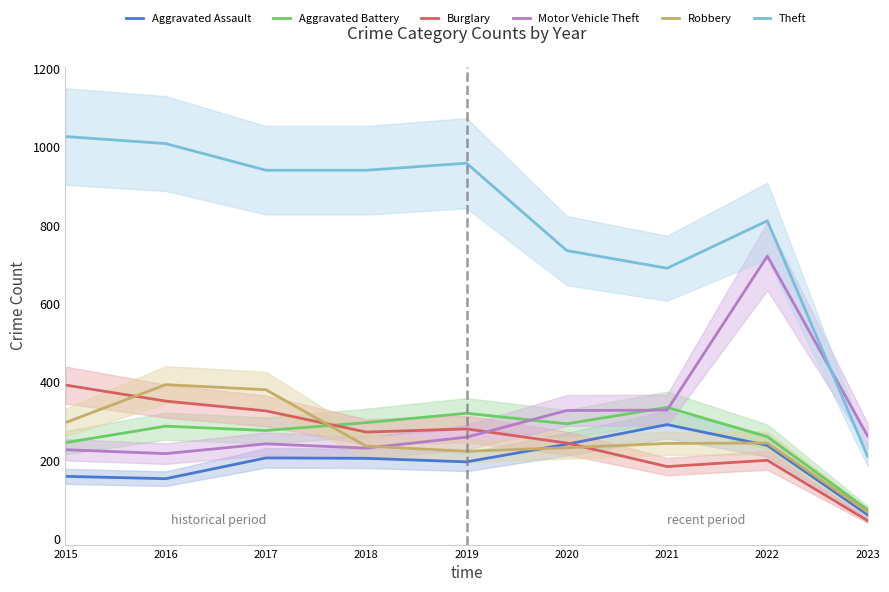

Between which two adjacent categories do Robbery and Aggravated Assault first intersect?

2019 and 2020